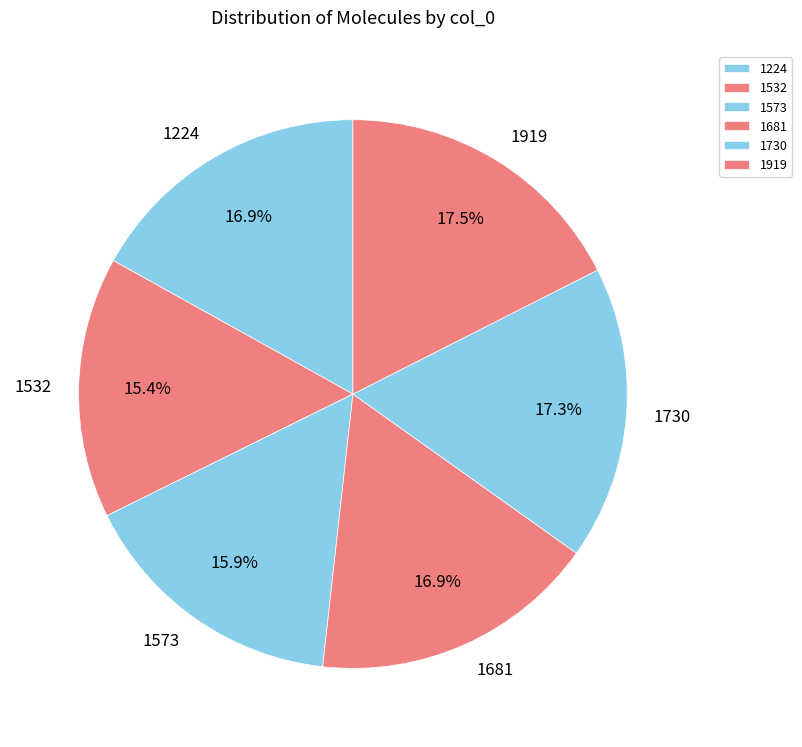

True or false: 1730 accounts for 17% of the total.

True